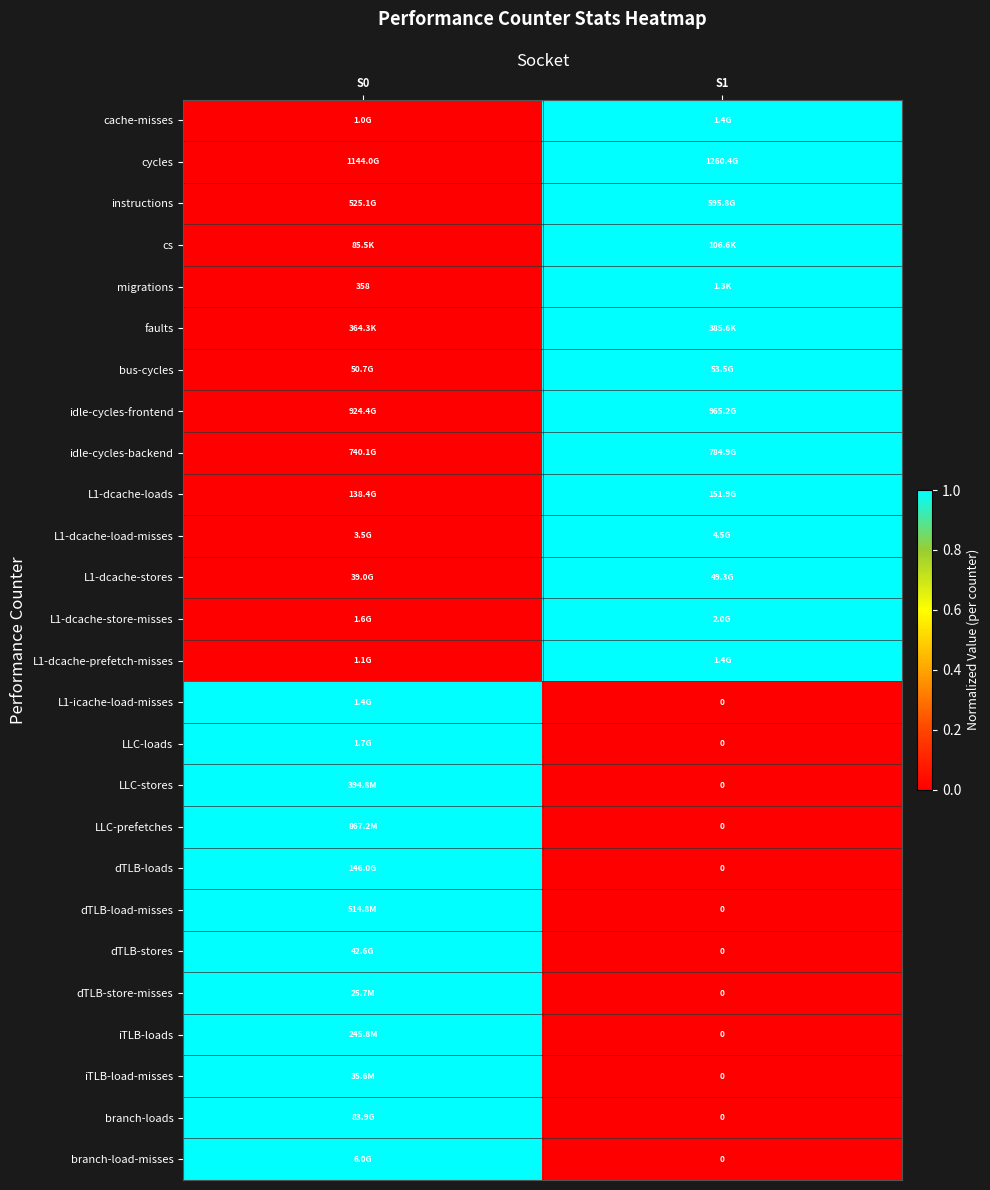

How many distinct data groups are displayed?

26